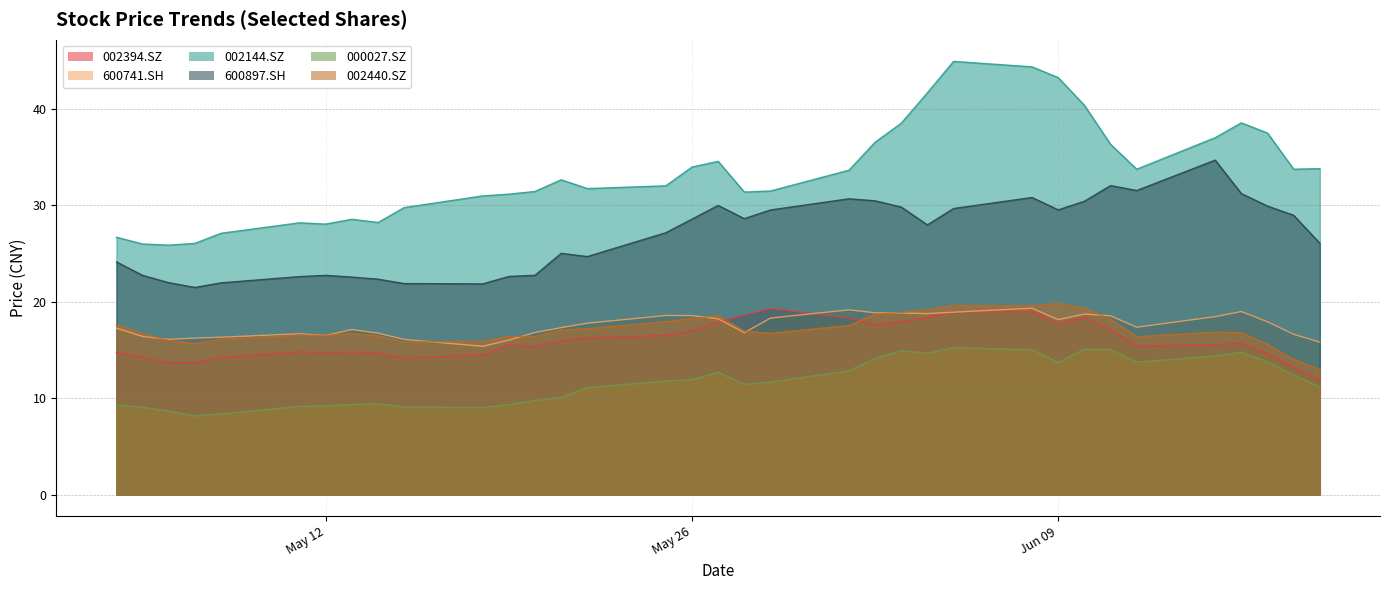

Is it true that 000027.SZ equals 5.1 at May 26?

False